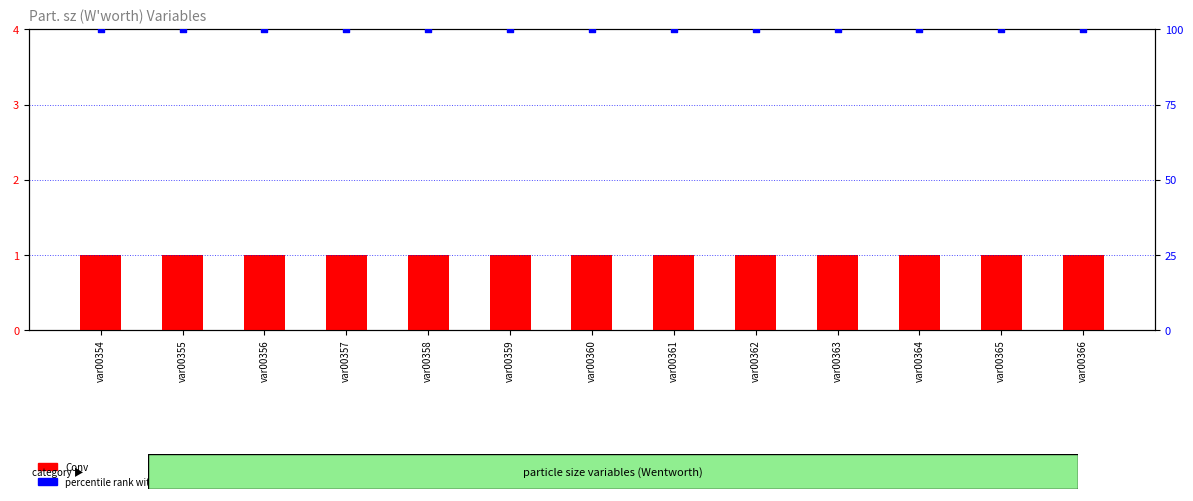

Which series contains the highest Y value?

percentile rank within the sample